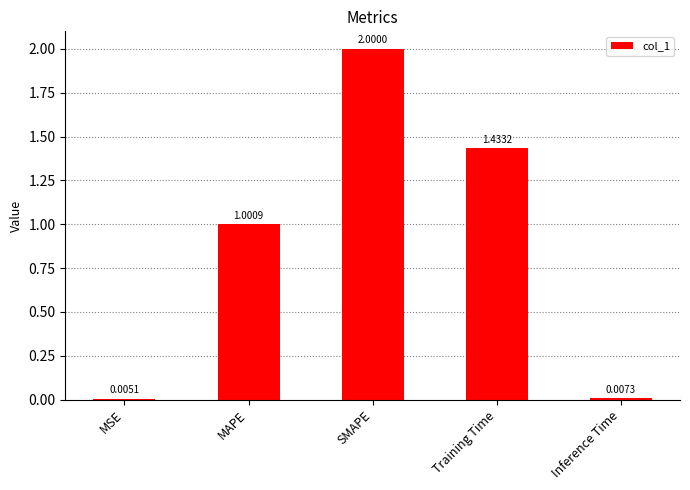

Where does the data first go above 1?

MAPE